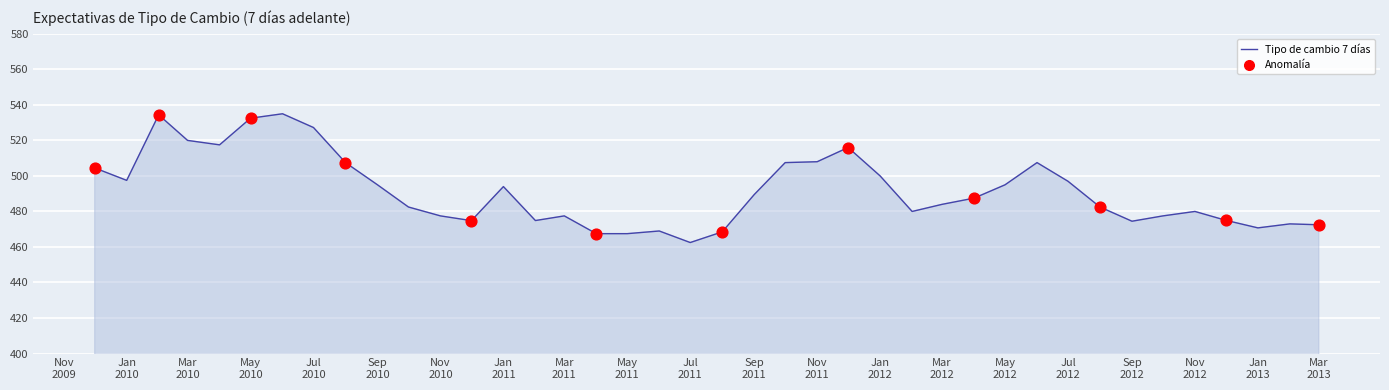

What is the maximum value shown in the chart?

535.0